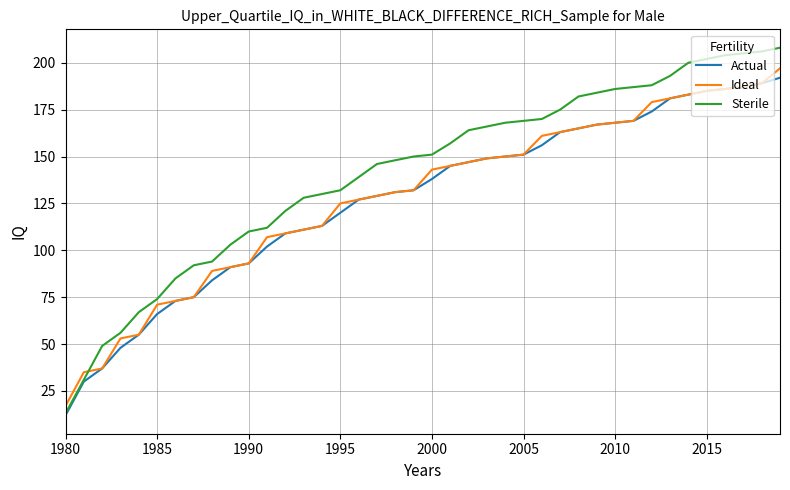

Which series has the largest total across all categories?

Sterile